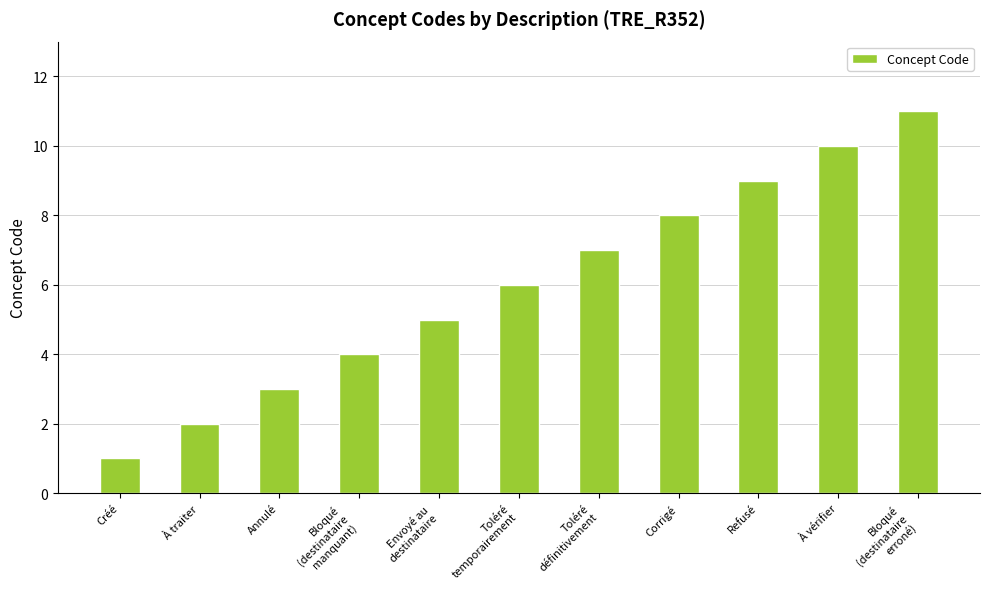

The value at Bloqué
(destinataire
manquant) is 6. True or false?

False